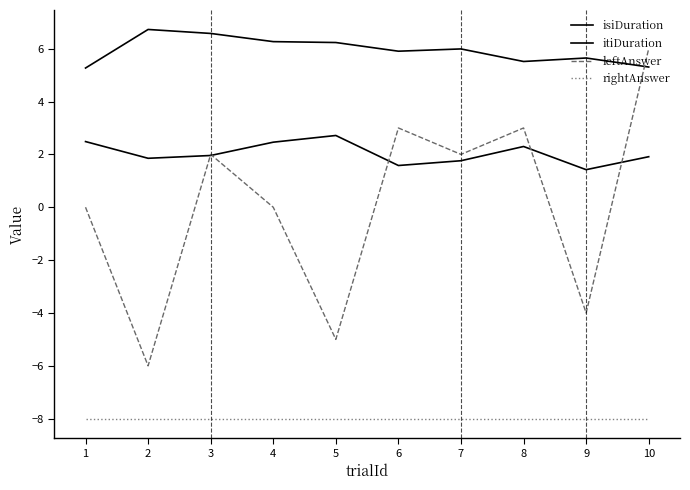

Which series has the largest range (max minus min)?

leftAnswer